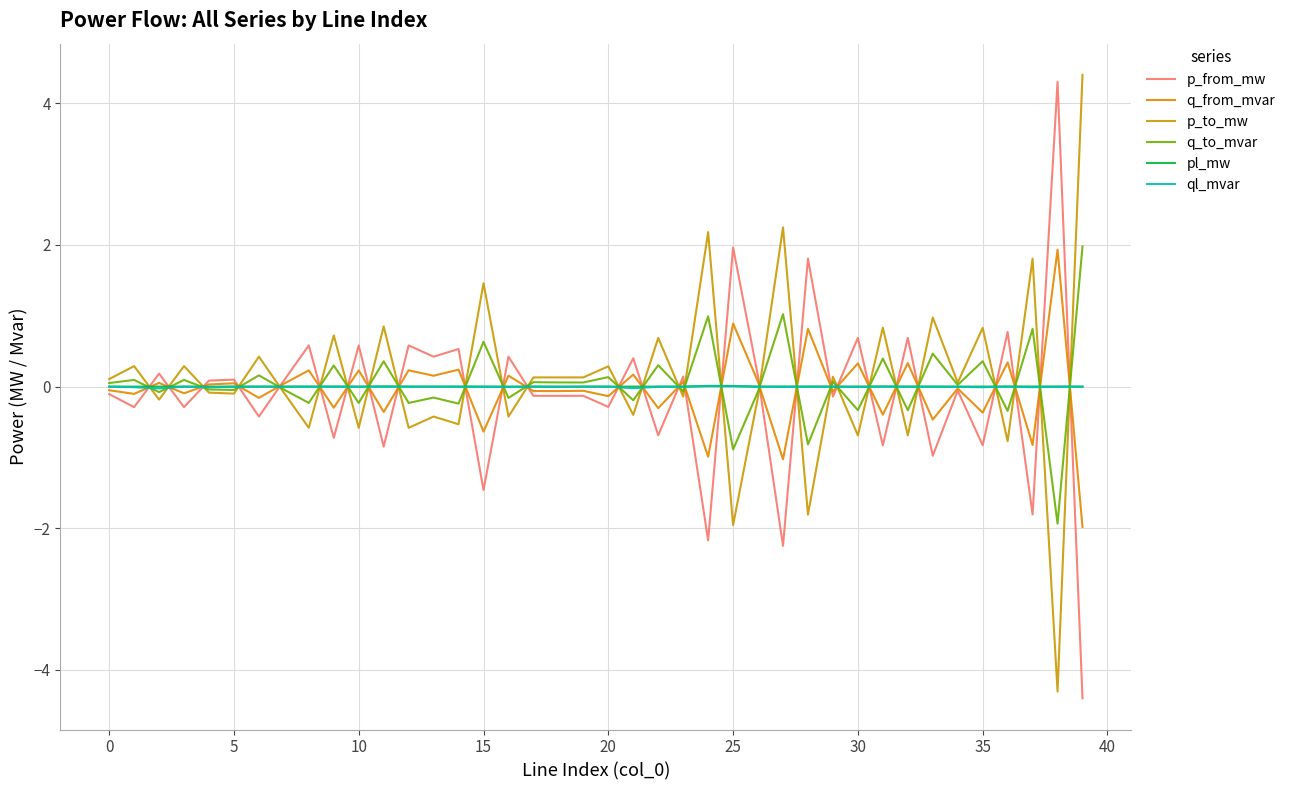

Which label corresponds to the largest value in the chart?

39